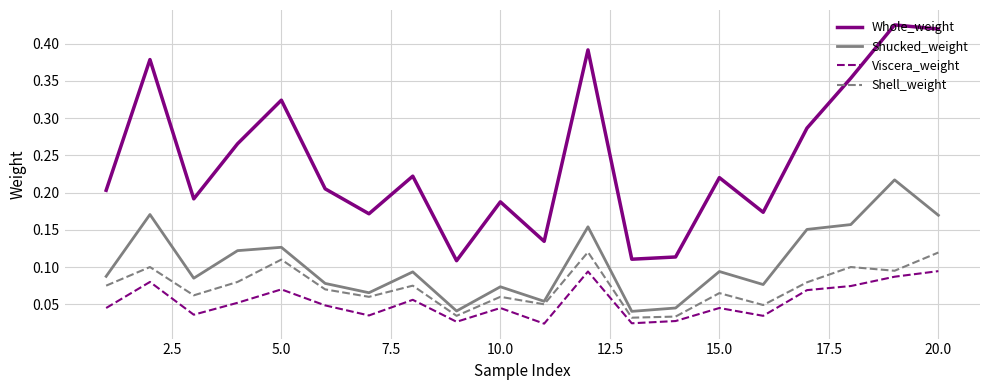

How many Viscera_weight values are between 0 and 1?

20